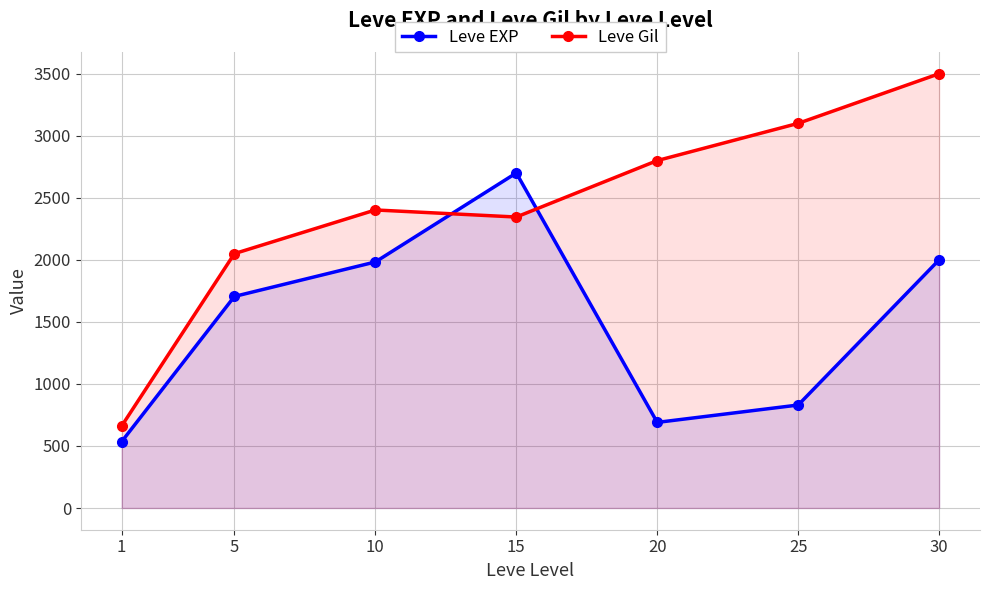

At how many categories does at least one series exceed 2864?

2